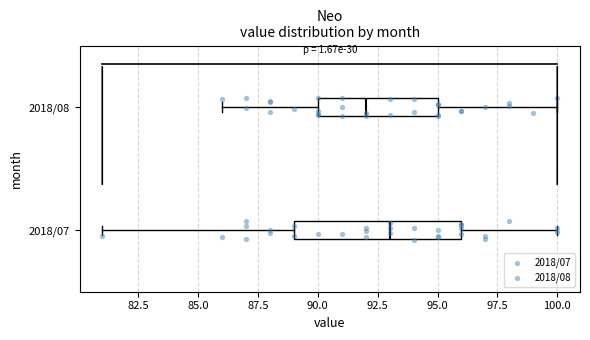

Reading bottom to top, transcribe this box plot: for each box, give where its median line is, the range the box spans, and where its two whiskers end, as read against the x-axis. The values are not printed on the chart, so give them approximately, as read against the axis.

2018/07: median 93, box 89 to 96, whiskers 81 to 100
2018/08: median 92, box 90 to 95, whiskers 86 to 100